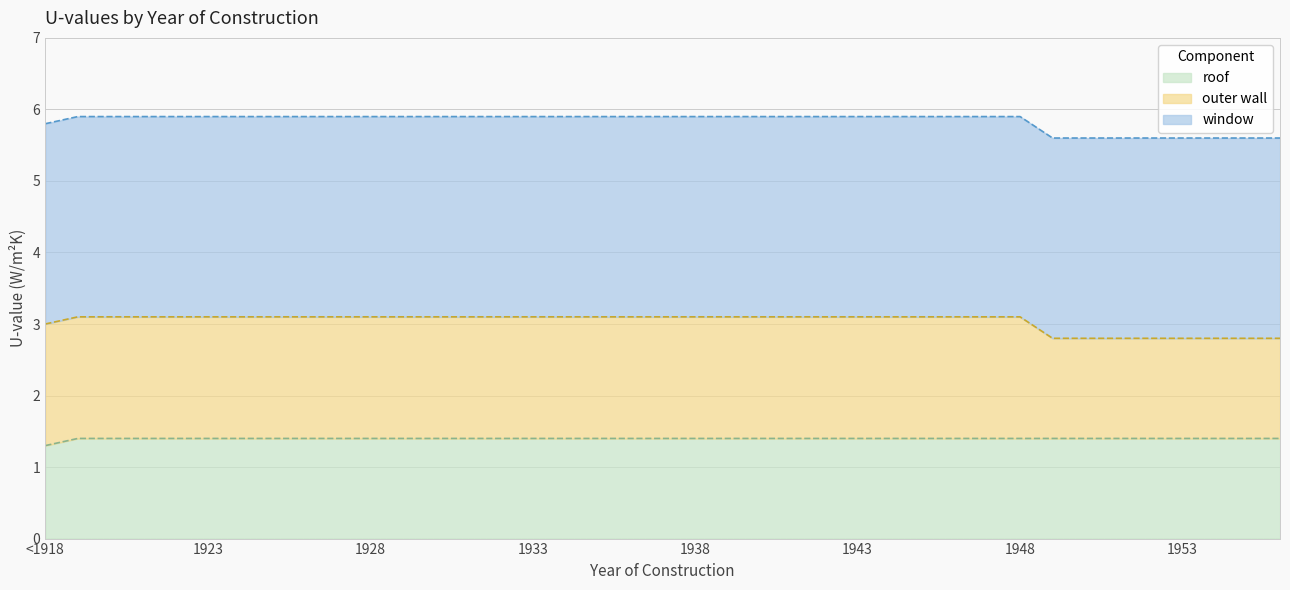

True or false: outer wall has more than 0 interior local peaks.

False